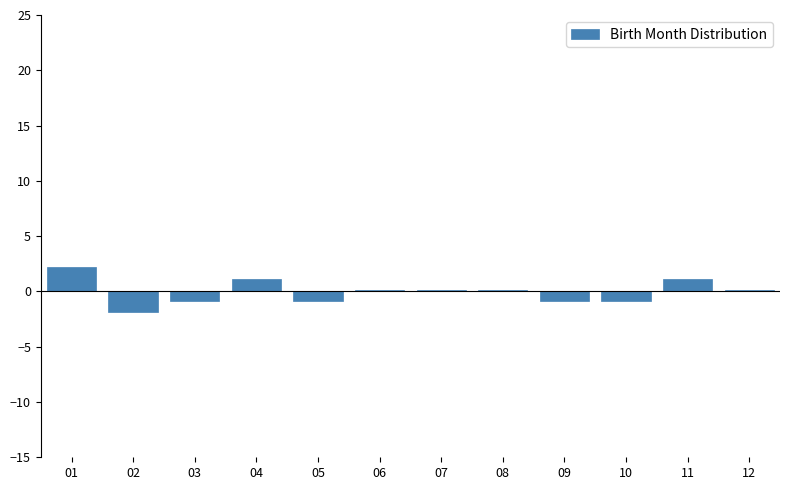

Reading left to right, transcribe all the data shown in this chart.

01=2.2	02=-1.8	03=-0.8	04=1.2	05=-0.8	06=0.2	07=0.2	08=0.2	09=-0.8	10=-0.8	11=1.2	12=0.2